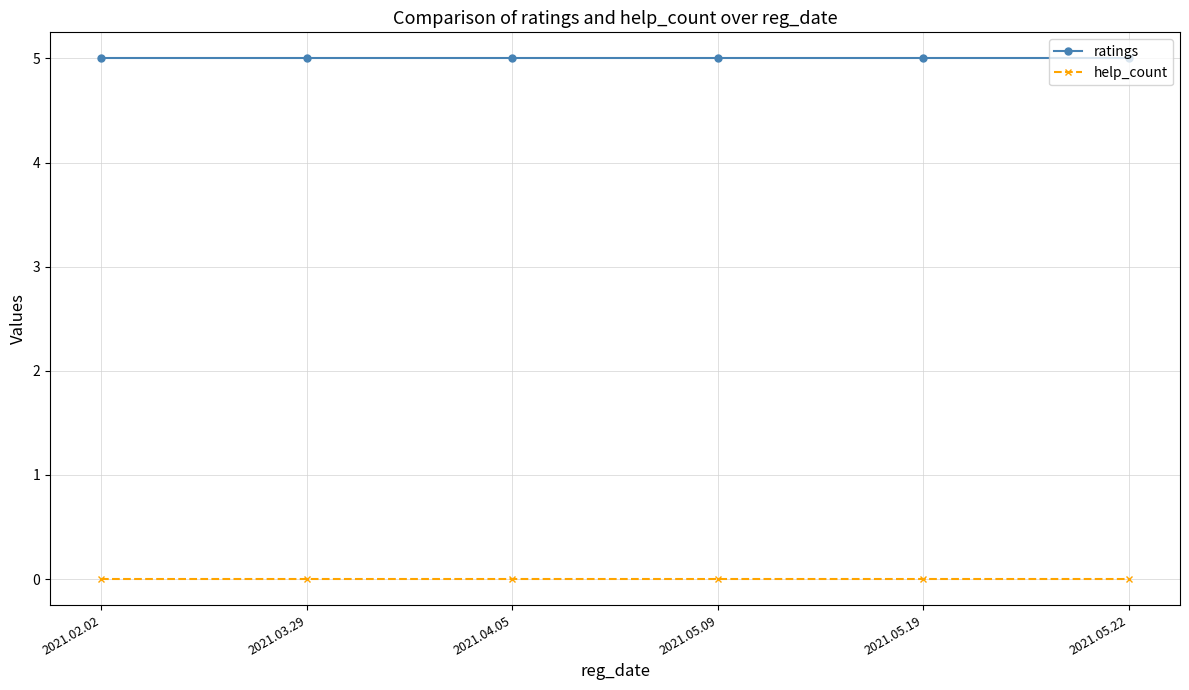

What is the maximum value shown in the chart?

5